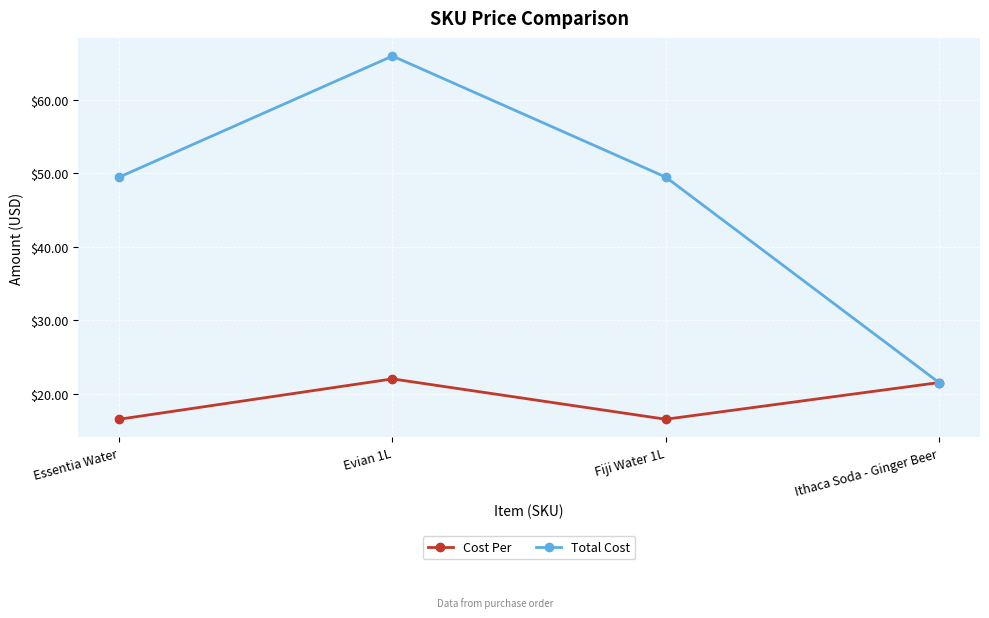

What is the label of the 1st point from the right?

Ithaca Soda - Ginger Beer